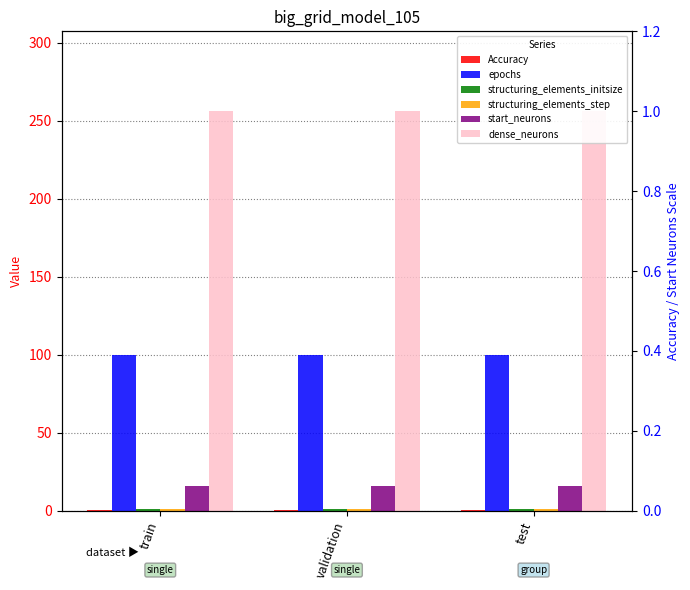

What is the value of the start_neurons bar at the 1st from the left?

16.0